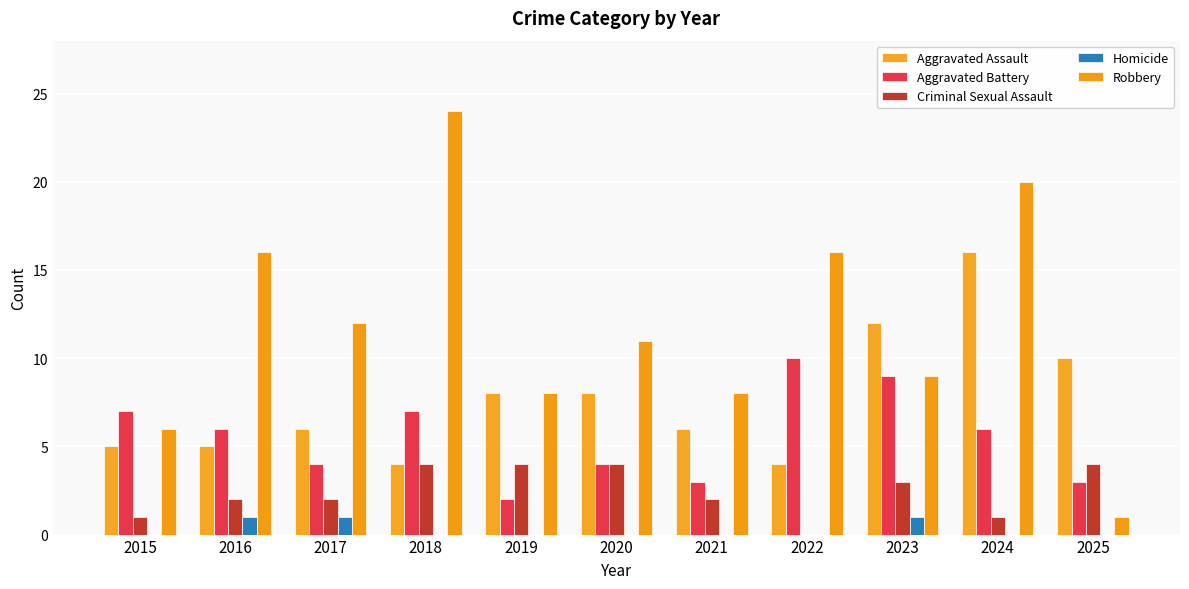

What are all the series names shown in the legend?

Aggravated Assault, Aggravated Battery, Criminal Sexual Assault, Homicide, Robbery